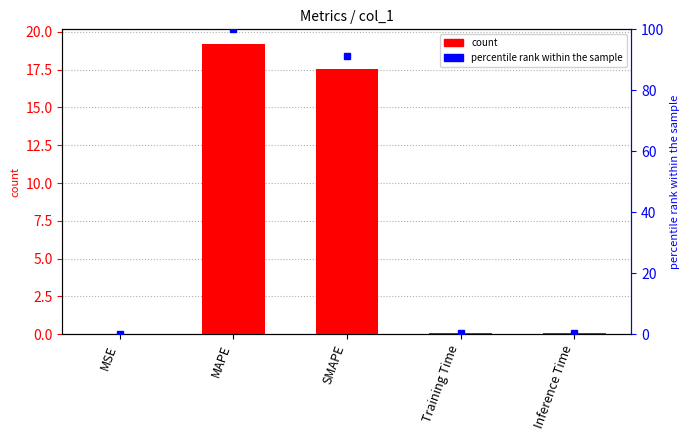

Which series has the widest spread of values?

percentile rank within the sample